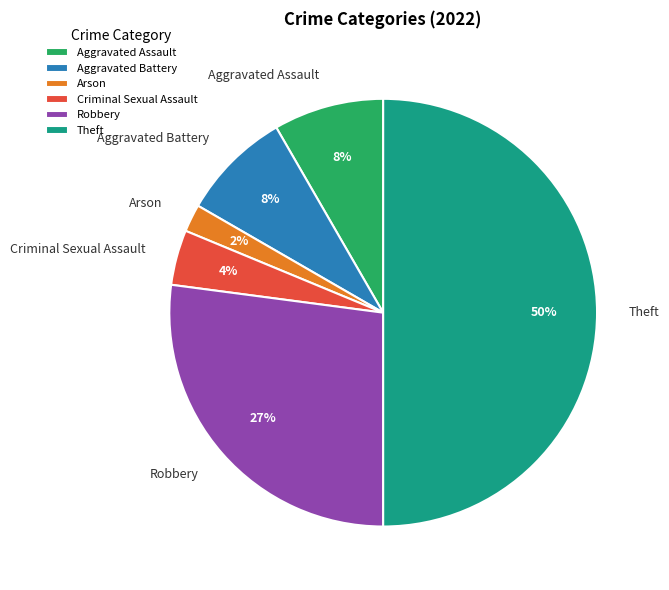

Is the sum of Arson and Aggravated Battery greater than half?

No